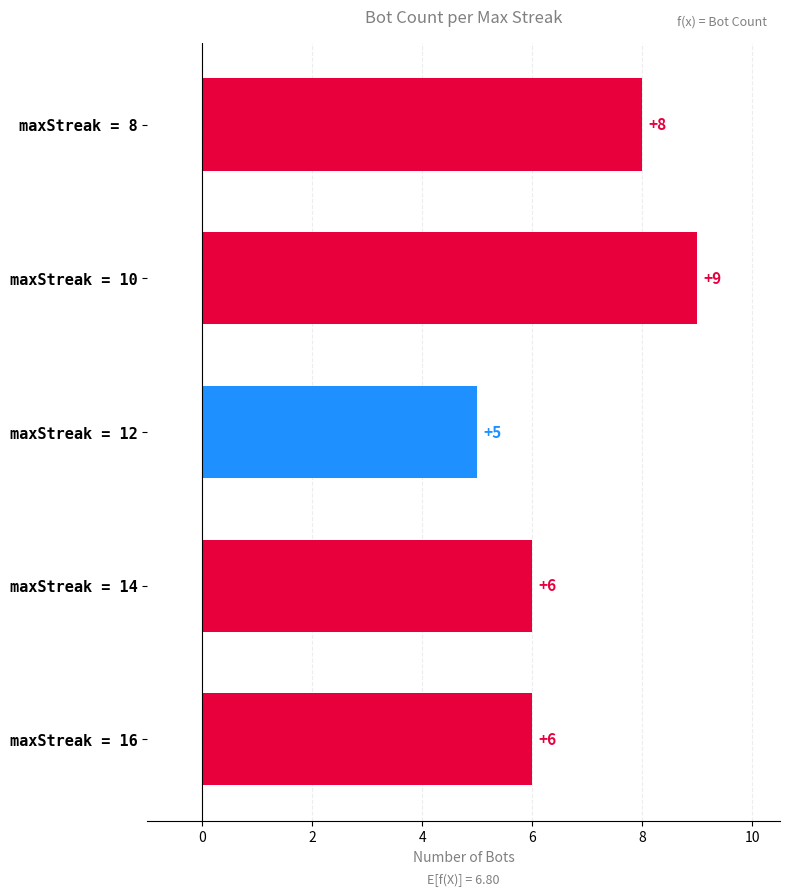

Is it true that the value at maxStreak = 14 is 9?

False